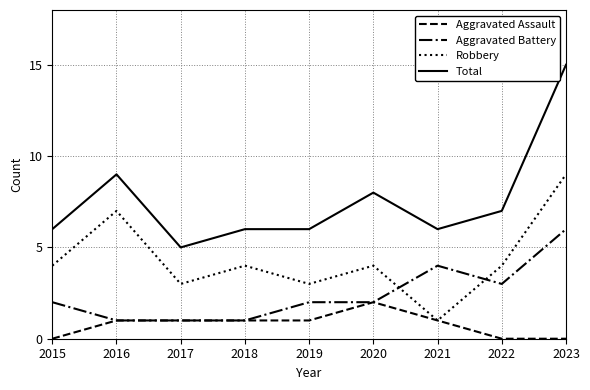

True or false: Aggravated Assault has a value of 0 at 2015.

True